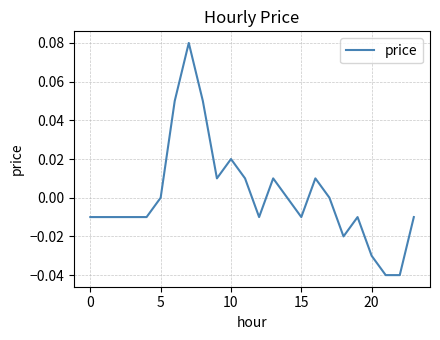

Does the chart display data point markers on the line(s)?

No